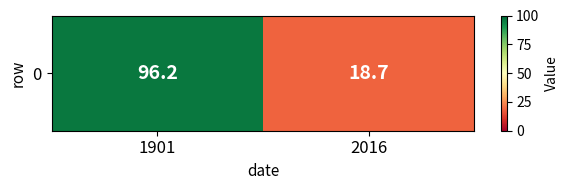

Reading right to left, list all the values displayed in this chart.

2016=18.7	1901=96.2